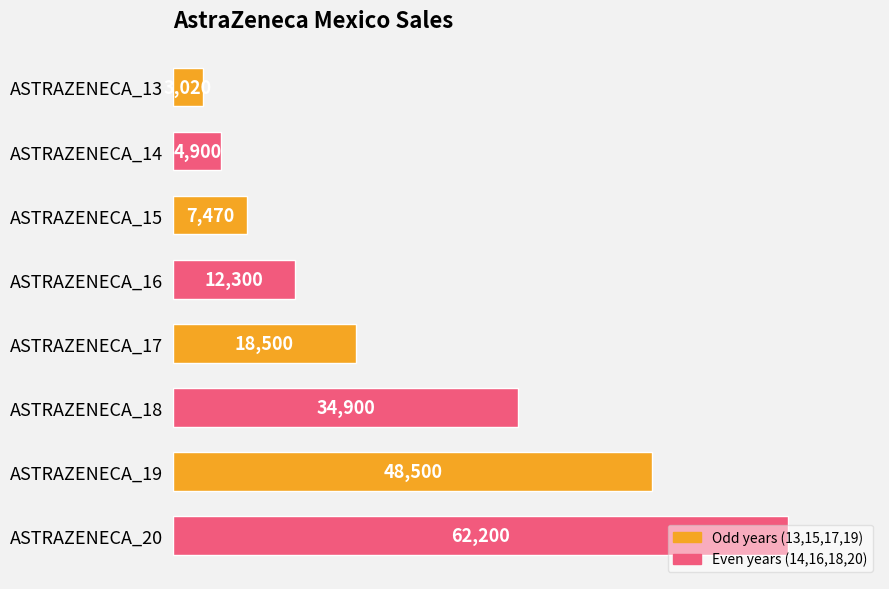

What is the change in value from ASTRAZENECA_15 to ASTRAZENECA_19?

+41030